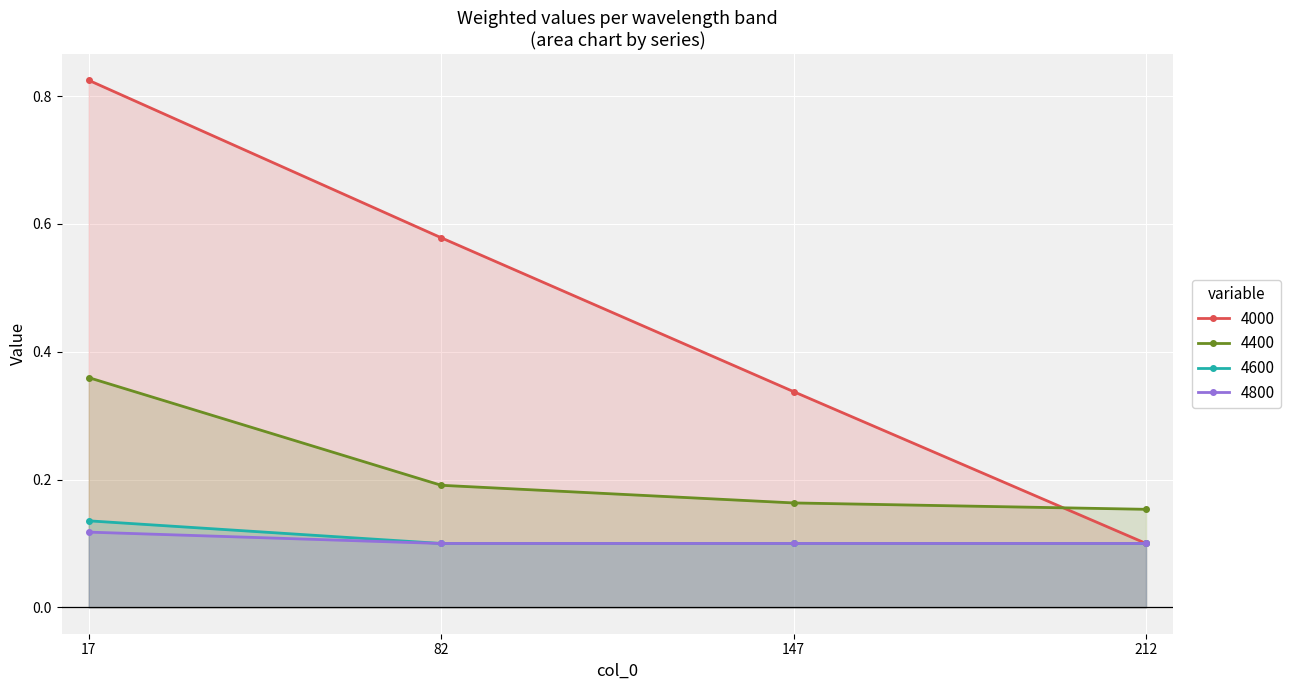

List the labels in order of 4800 value, largest first.

17, 82, 147, 212